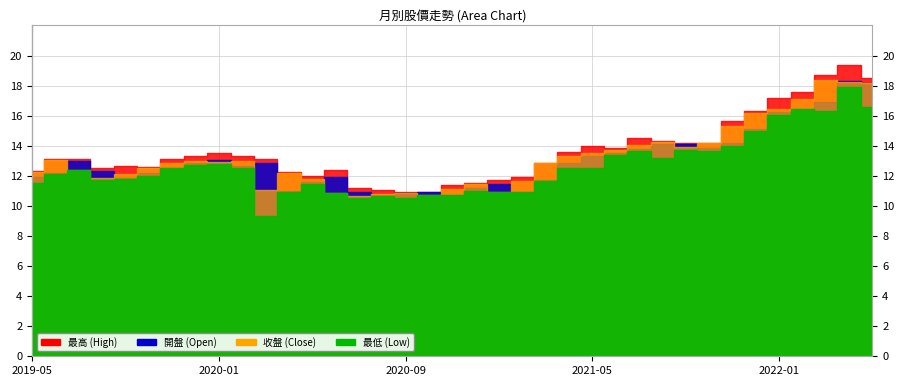

True or false: 最高 and 最低 intersect in this chart.

False